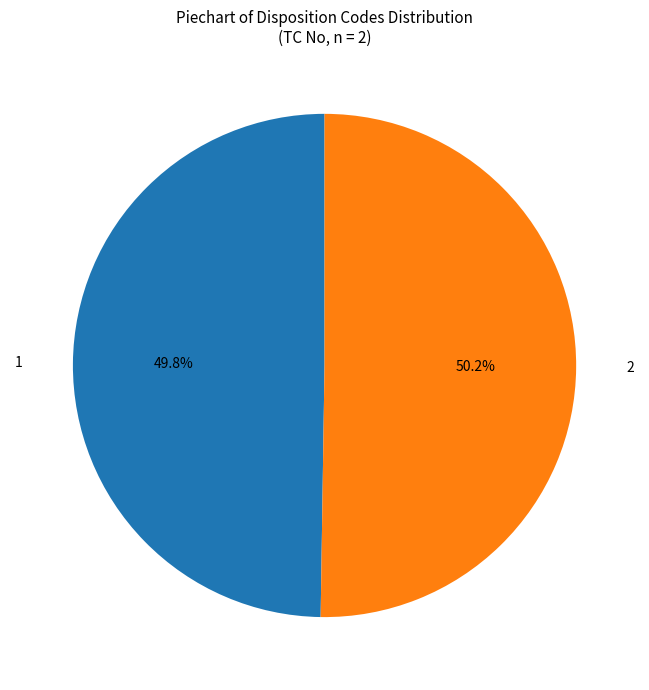

Combined, what portion of the pie is 2 and 1?

100.0%